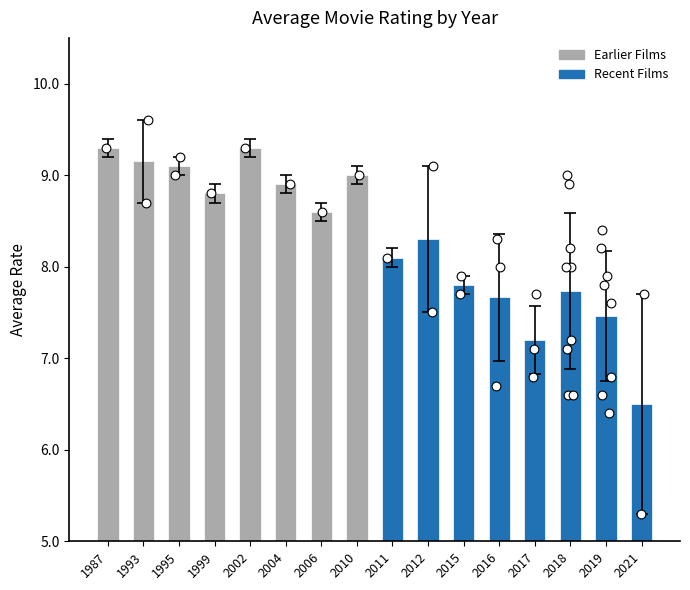

Which series has the largest total across all categories?

Earlier Films